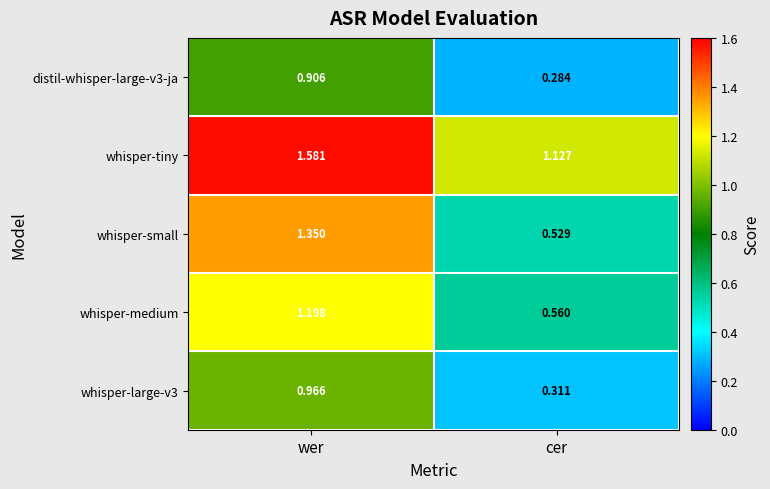

Which label corresponds to the smallest value in the chart?

cer